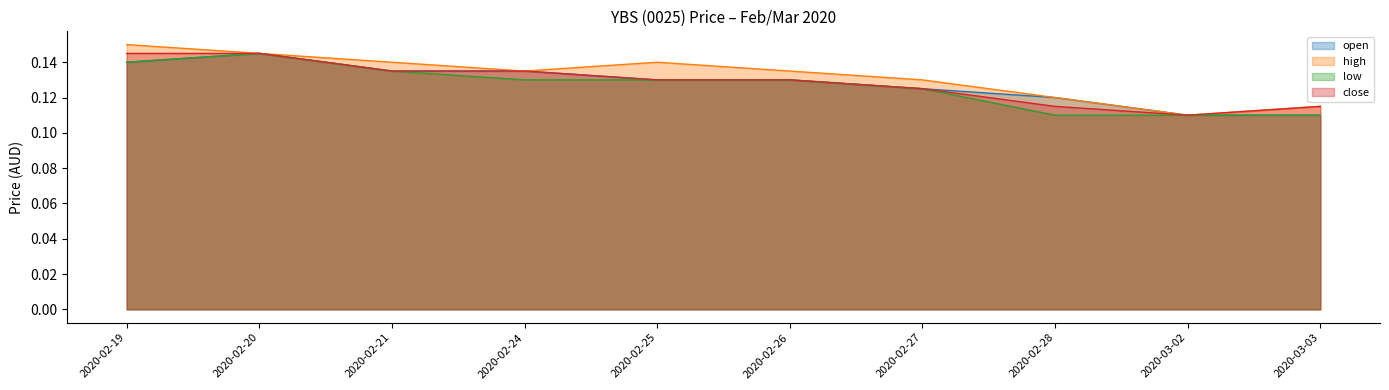

The value of close at 2020-03-02 is 0.1. True or false?

True